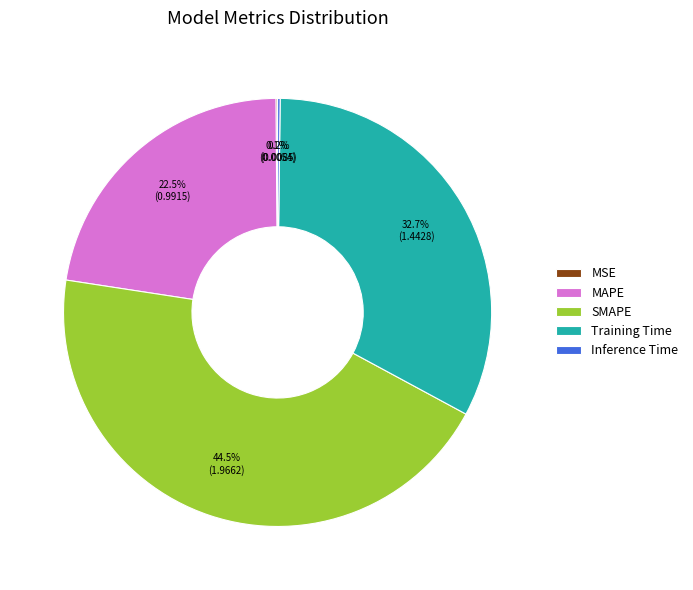

Is there any slice that represents more than half of the pie?

No